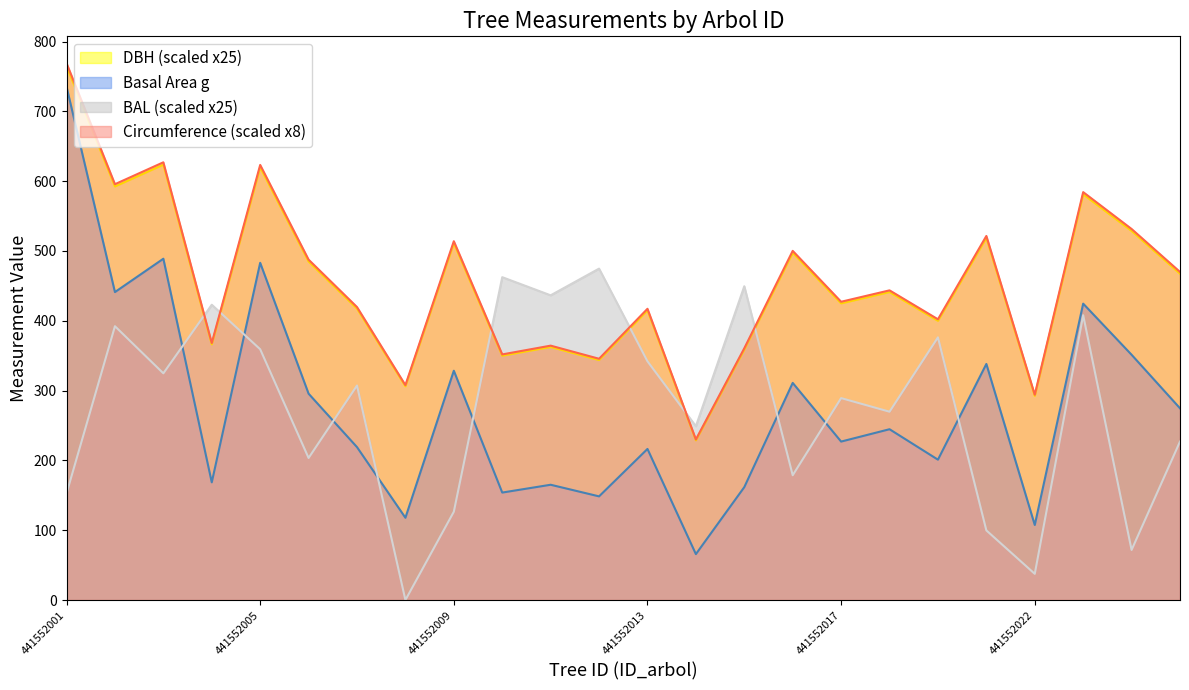

Reading left to right, transcribe all the data shown in this chart.

dbh: 765.0	592.5	623.8	366.2	620.0	485.0	417.5	306.2	511.2	350.0	362.5	343.8	415.0	228.8	358.8	497.5	425.0	441.2	400.0	518.8	292.5	581.2	528.8	467.5
g: 735.4	441.1	488.9	168.6	483.1	295.6	219.0	117.9	328.5	153.9	165.1	148.5	216.4	65.8	161.7	311.0	227.0	244.7	201.1	338.2	107.5	424.6	351.3	274.6
bal: 152.8	392.2	324.8	423.0	359.2	203.5	307.2	0.0	126.5	462.5	436.5	474.7	342.0	249.0	449.5	178.8	289.2	269.8	376.2	99.8	37.5	408.0	71.8	227.0
circunferencia_normal: 769.0	595.7	627.0	368.2	623.3	487.6	419.7	307.8	514.0	351.8	364.4	345.6	417.2	230.0	360.6	500.2	427.3	443.6	402.2	521.5	294.1	584.3	531.5	470.0